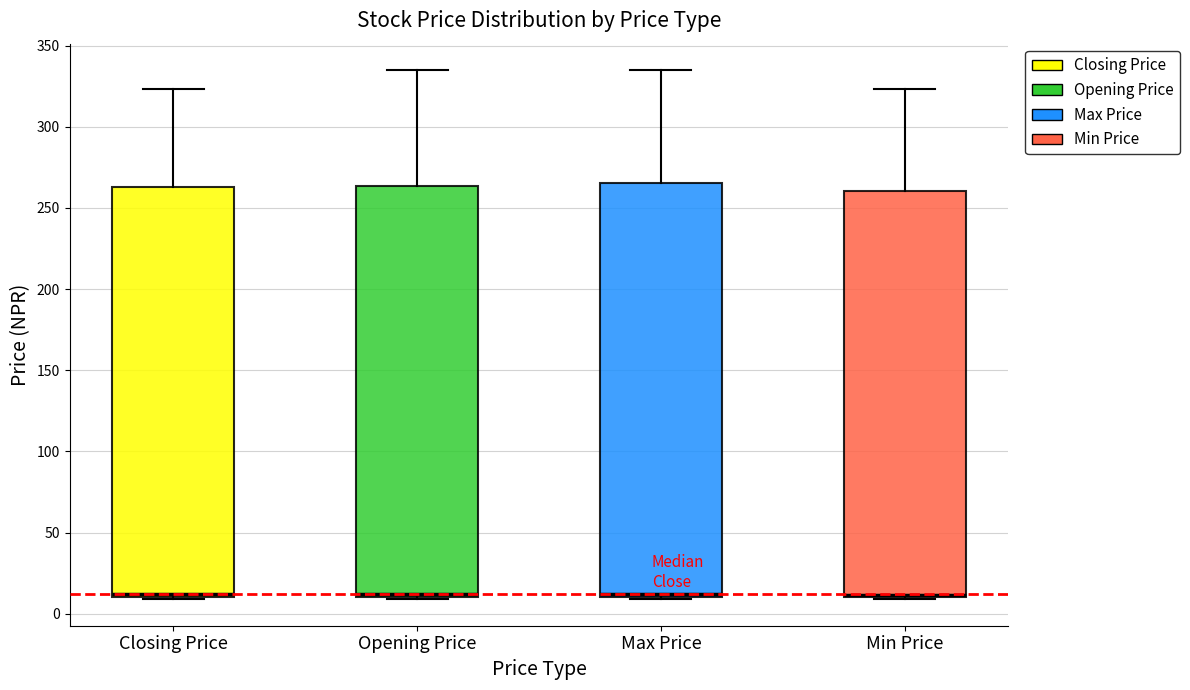

Where is the lower edge of the box for Min Price on the y-axis? The values are not printed on the chart, so give them approximately, as read against the axis.

10